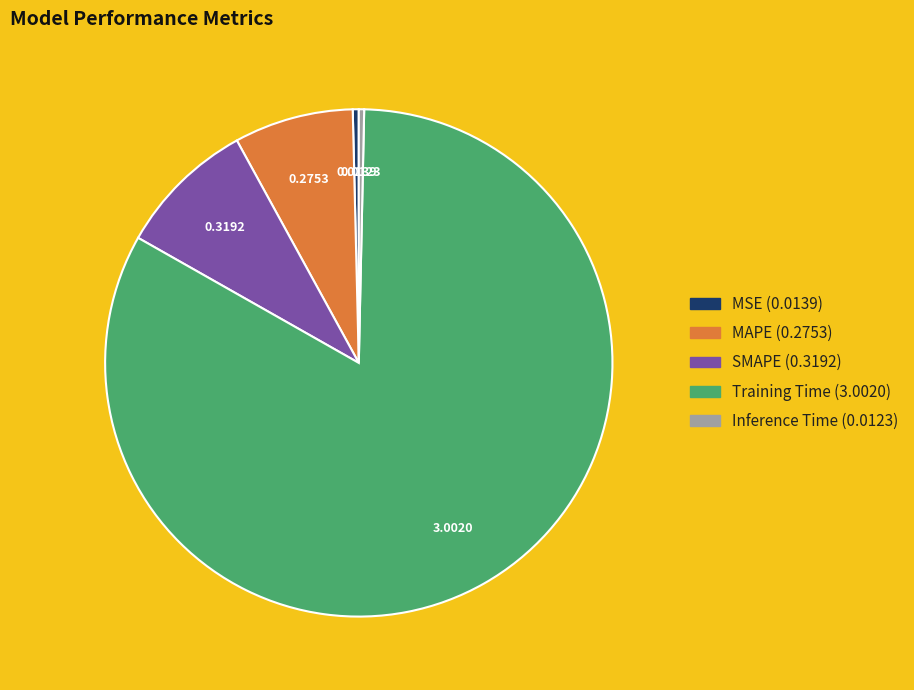

Do SMAPE and MSE together represent more than half of the pie?

No